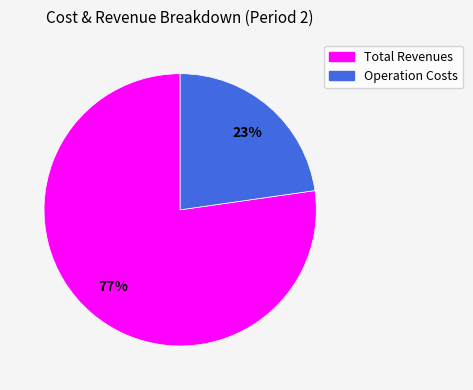

Is there a majority slice in this chart?

Yes